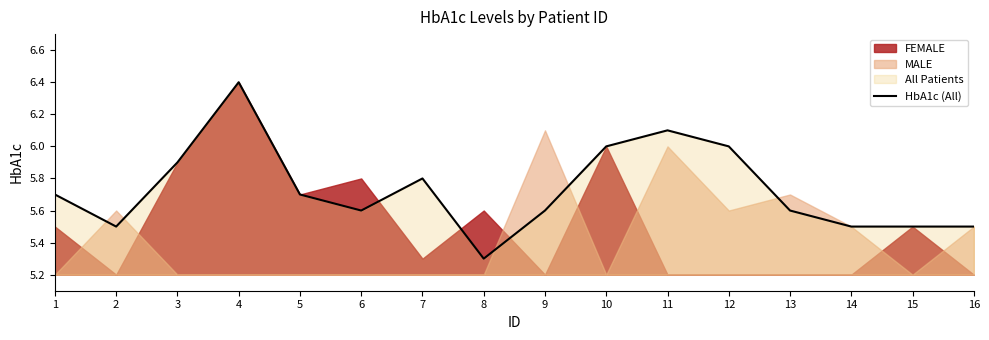

Is it true that the value at 7 is 1.6?

False